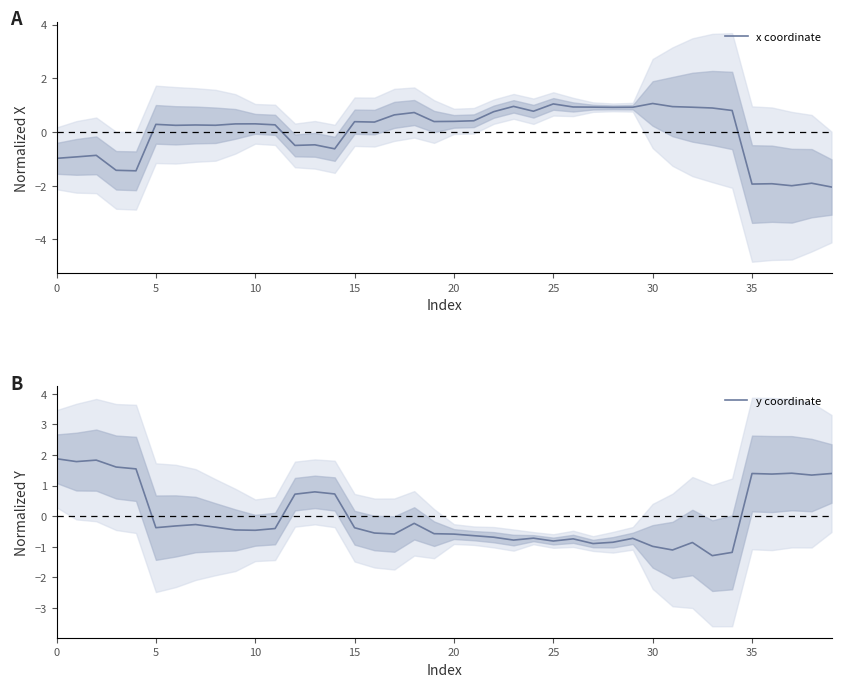

Does the chart display data point markers on the line(s)?

No